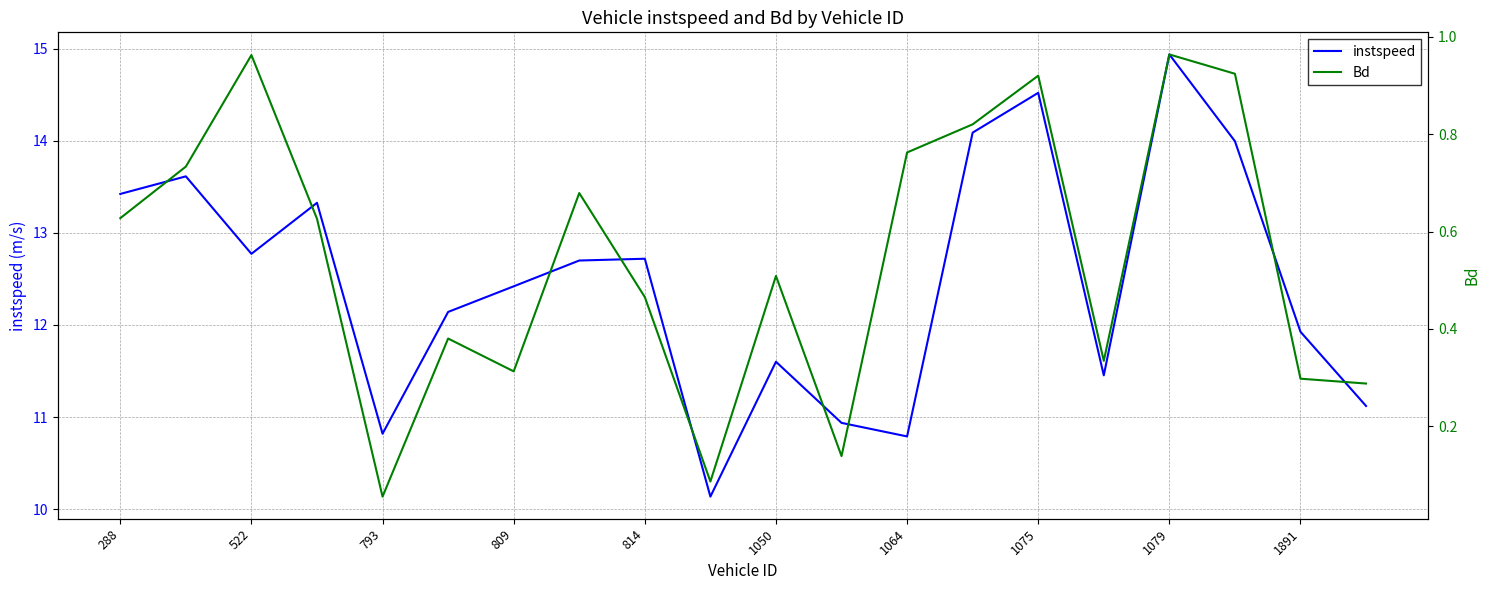

The value of instspeed at 1079 is 26.3. True or false?

False